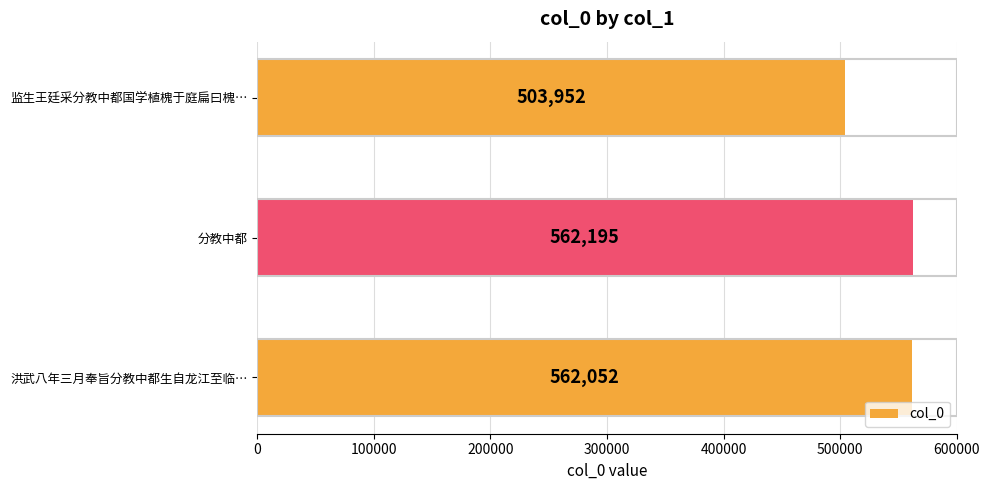

What is the difference between the maximum and minimum values?

58243